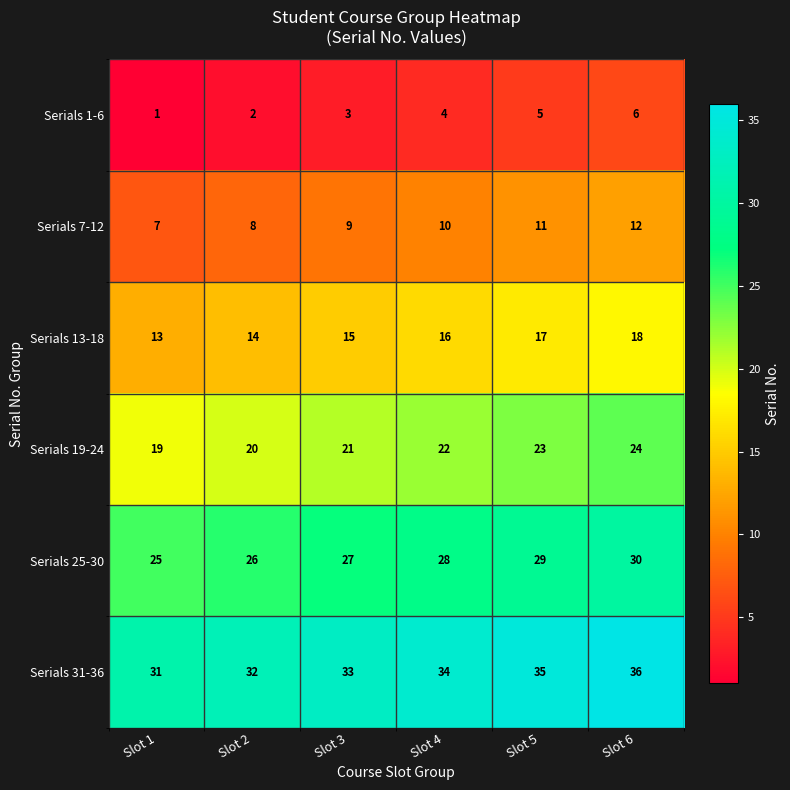

The Serials 1-6 series shows 5 at Slot 5. True or false?

True